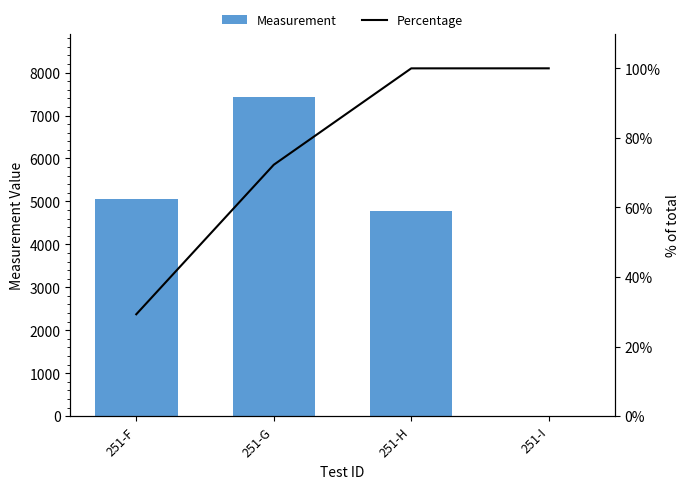

How many distinct data groups are displayed?

2